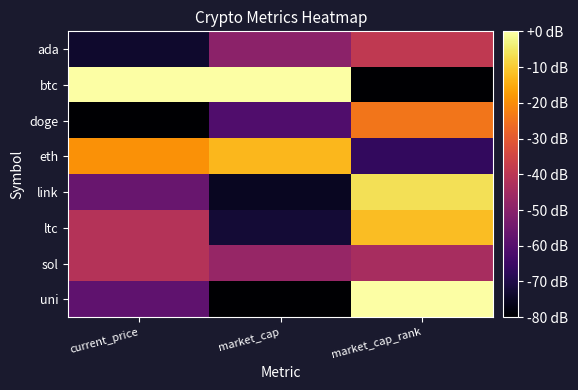

What is the total value across all series at market_cap_rank?

-272.0